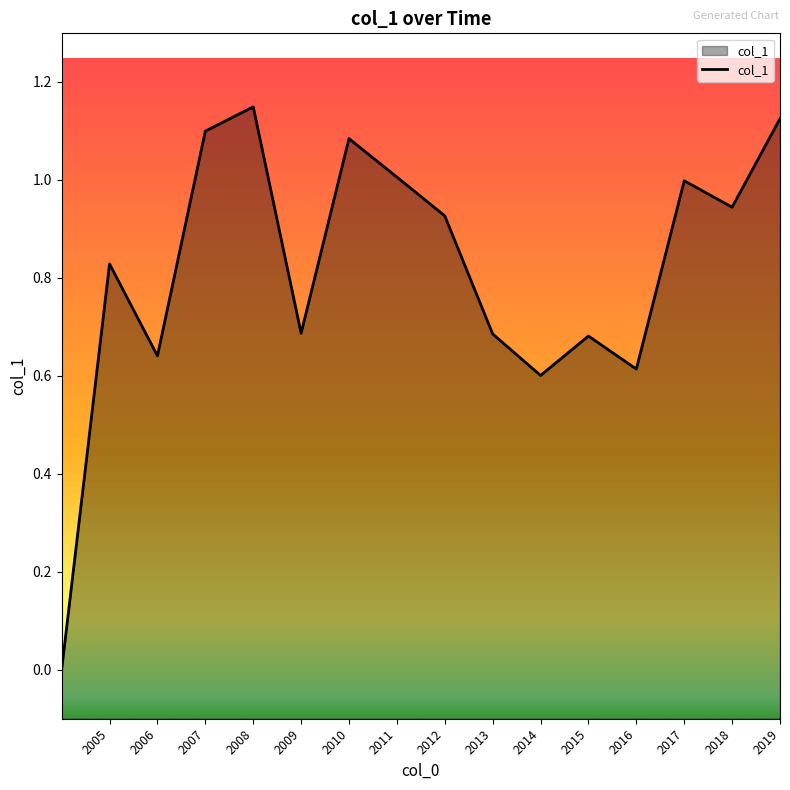

What is the difference between the values at 2016 and 2012?

0.3